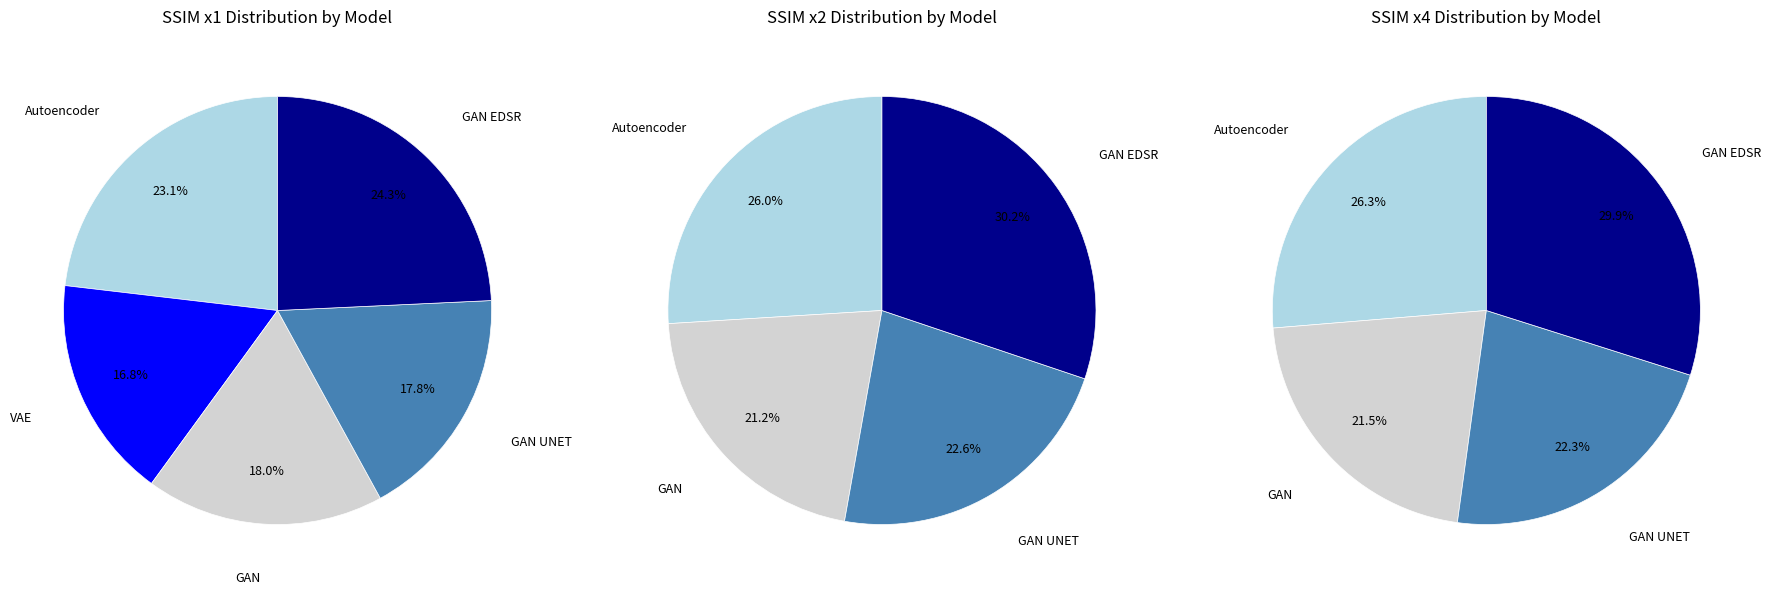

Which slice is the smallest?

VAE